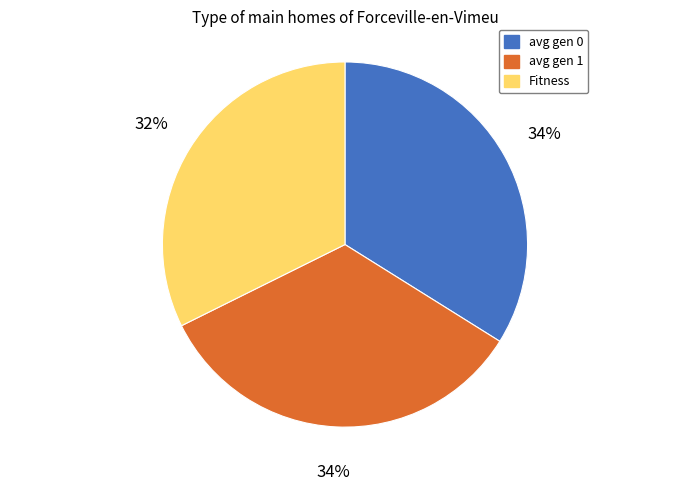

To the nearest percent, what is the average slice percentage?

33%